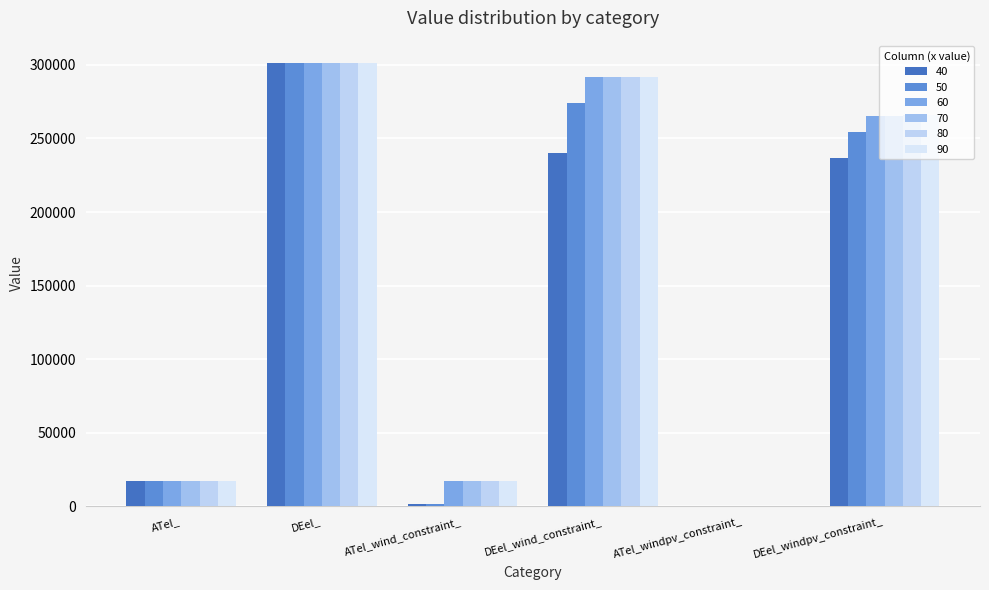

What is the spread (max minus min) of values at DEel_wind_constraint_?

51573.0